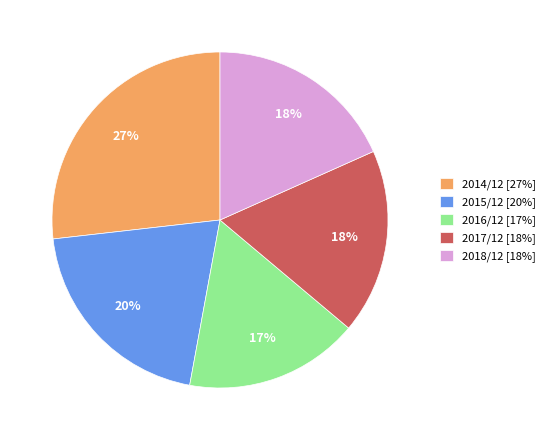

Does 2016/12 [17%] account for over 50% of the chart?

No